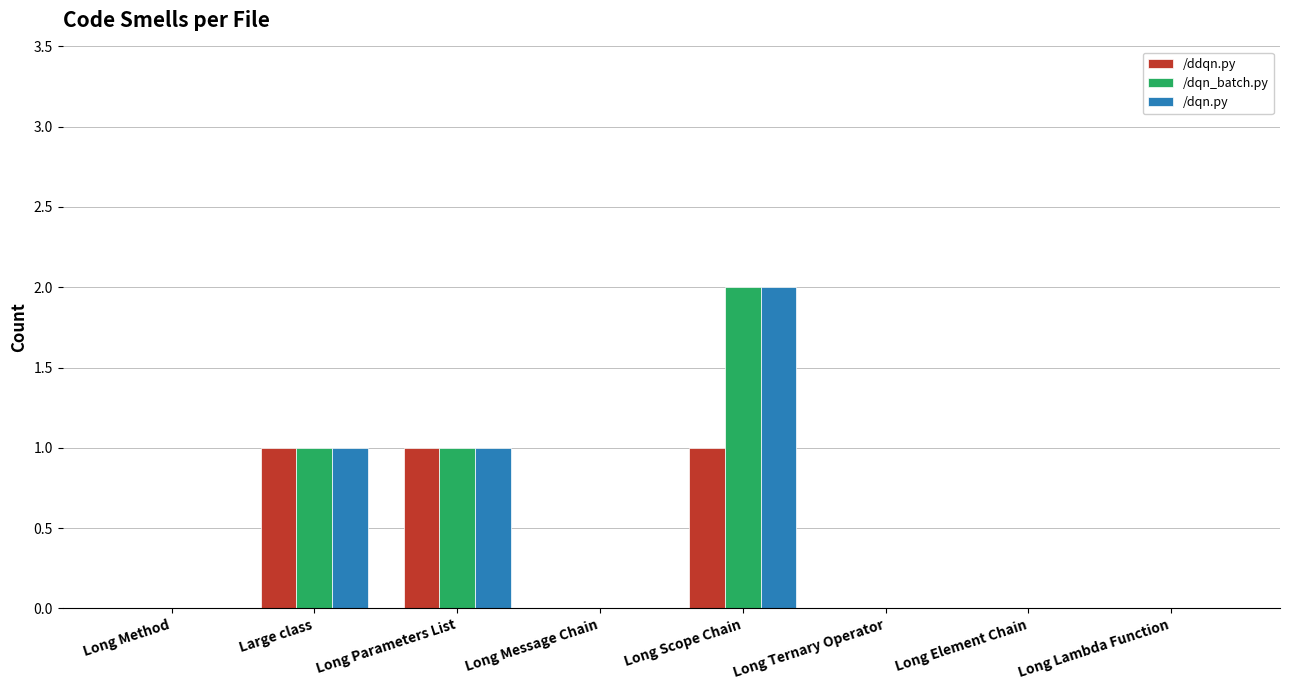

What is the sum of all /dqn.py values?

4